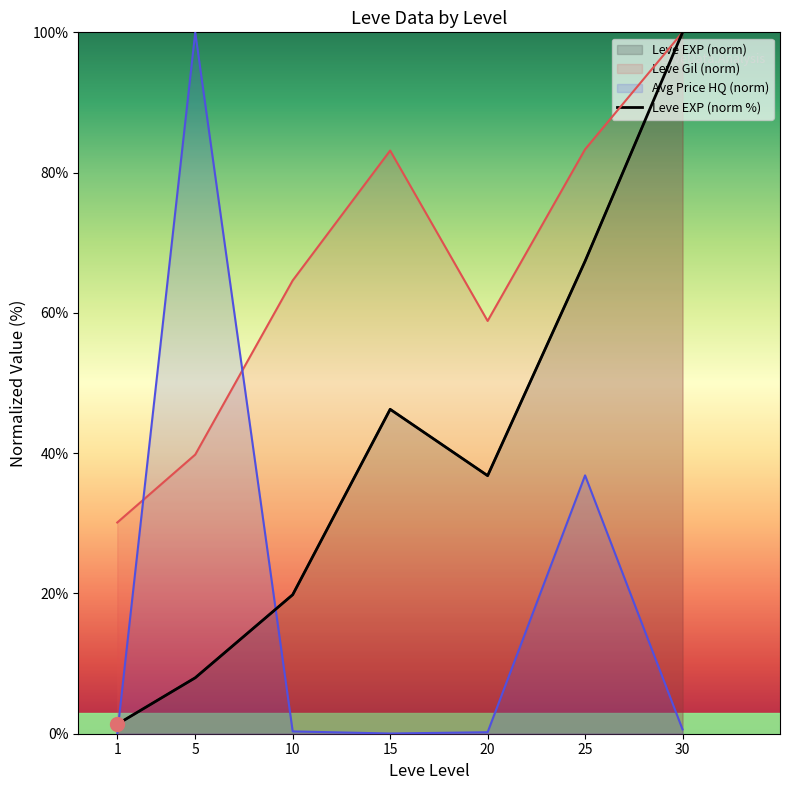

Count the number of values greater than 36.

4